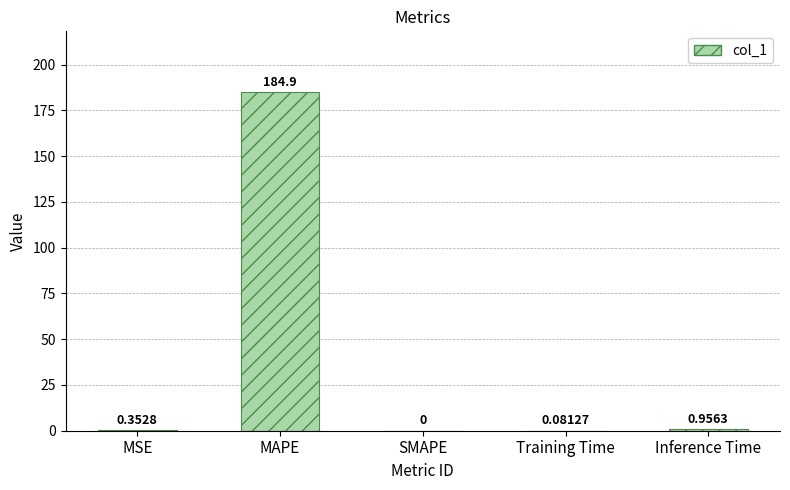

Where is the data nearest to the value 92?

Inference Time